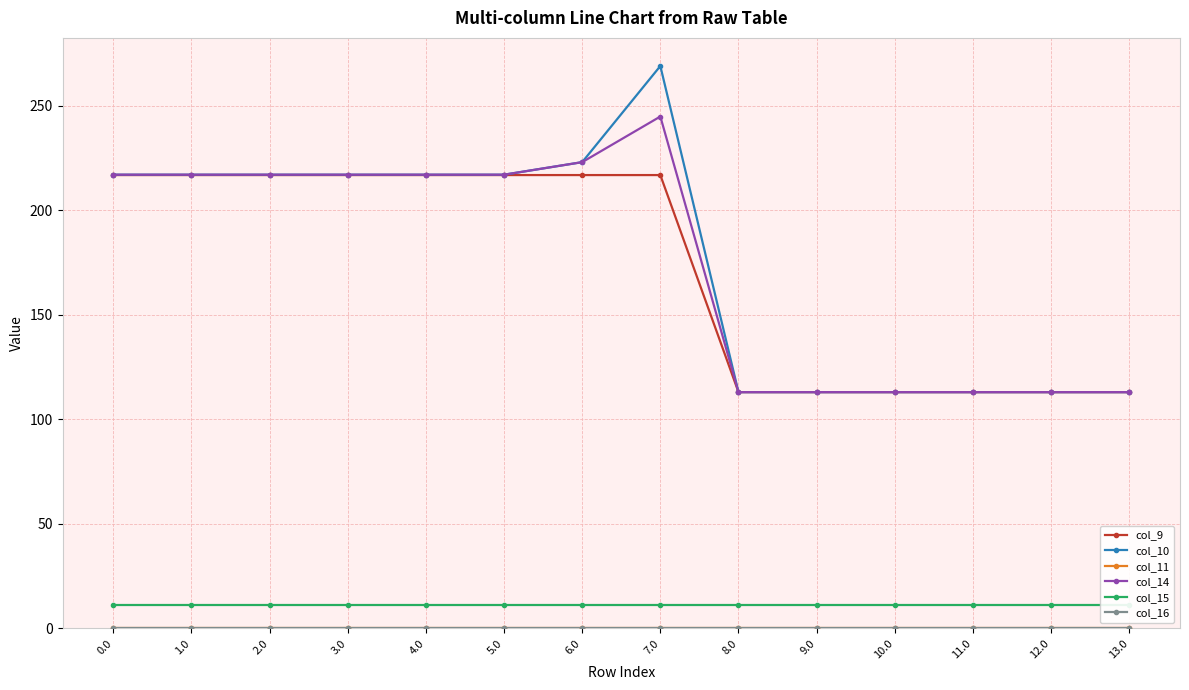

Which series has the largest range (max minus min)?

col_10